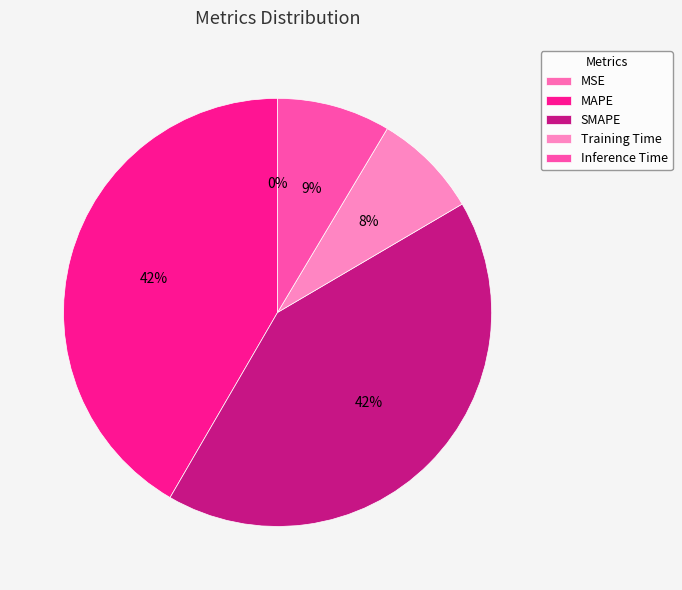

To the nearest percent, what is the difference between the largest and smallest slice percentages?

42%